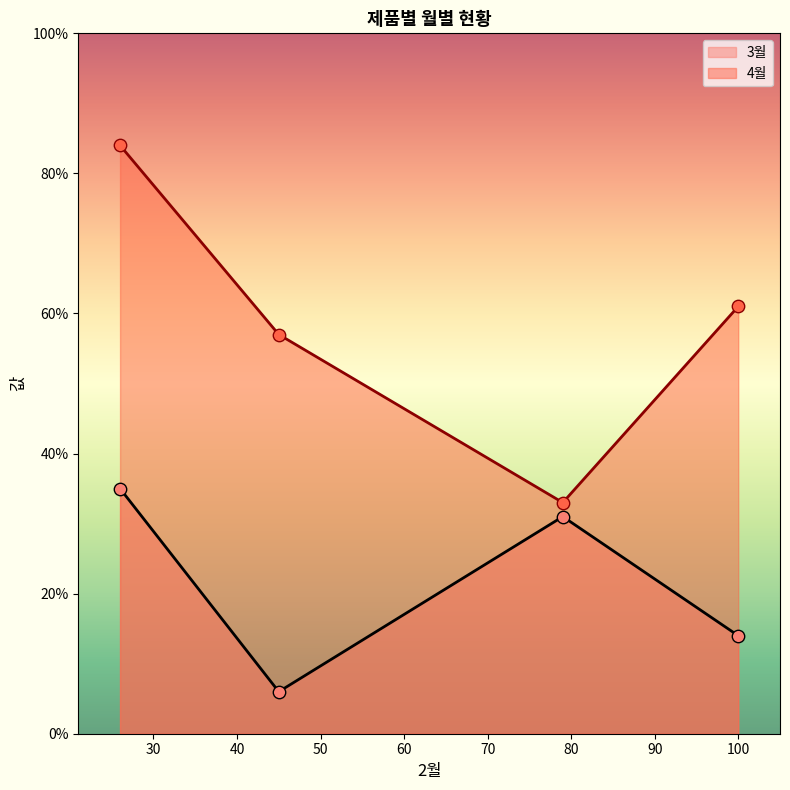

What is the total value across all series at 제품C?

63